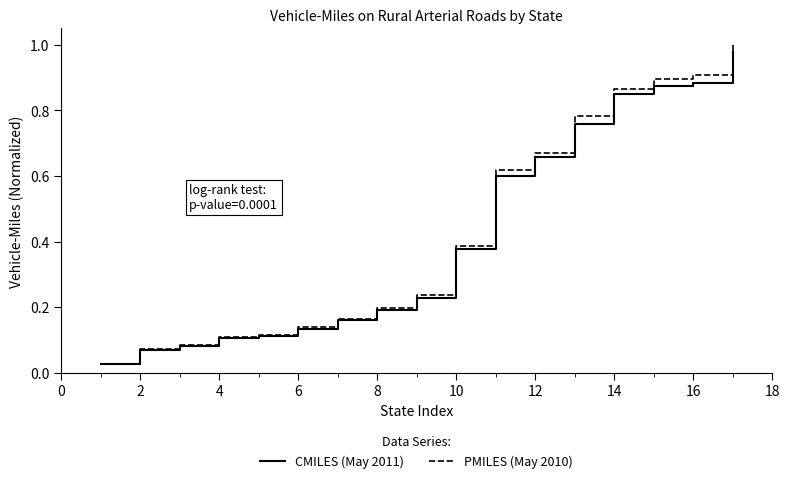

Which series has the widest spread of values?

PMILES (May 2010)